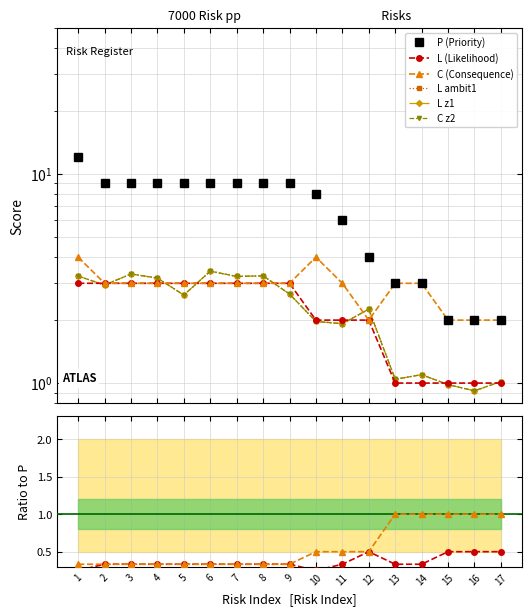

At which category is the sum across all series the highest?

1